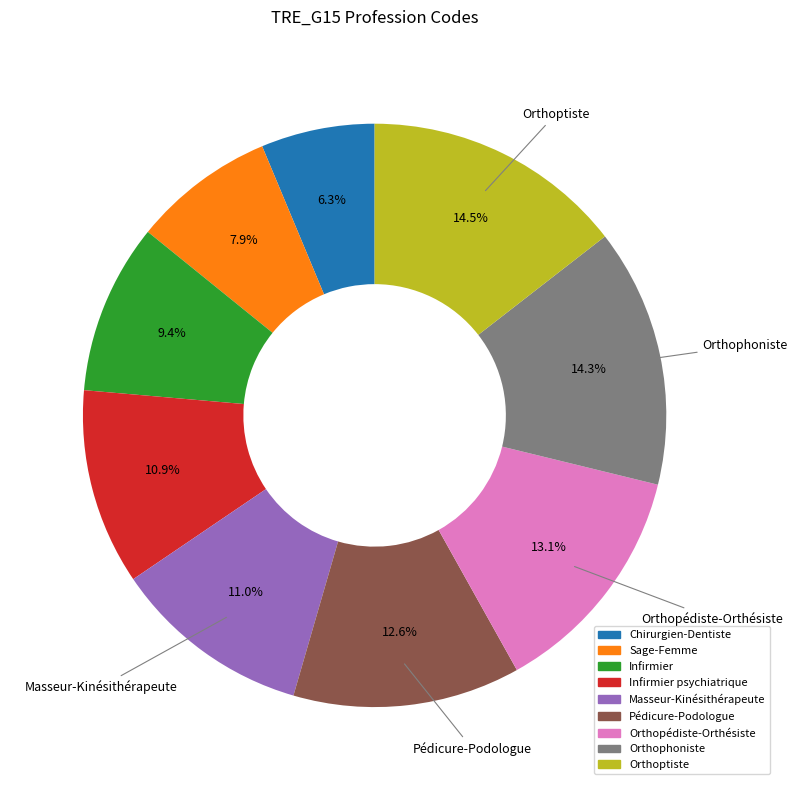

Does any single category account for the majority?

No